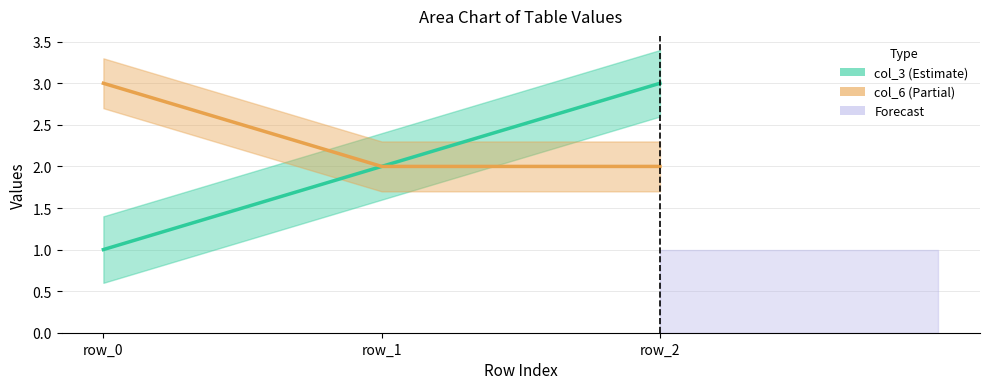

Rank the categories by col_3 value from lowest to highest.

row_0, row_1, row_2